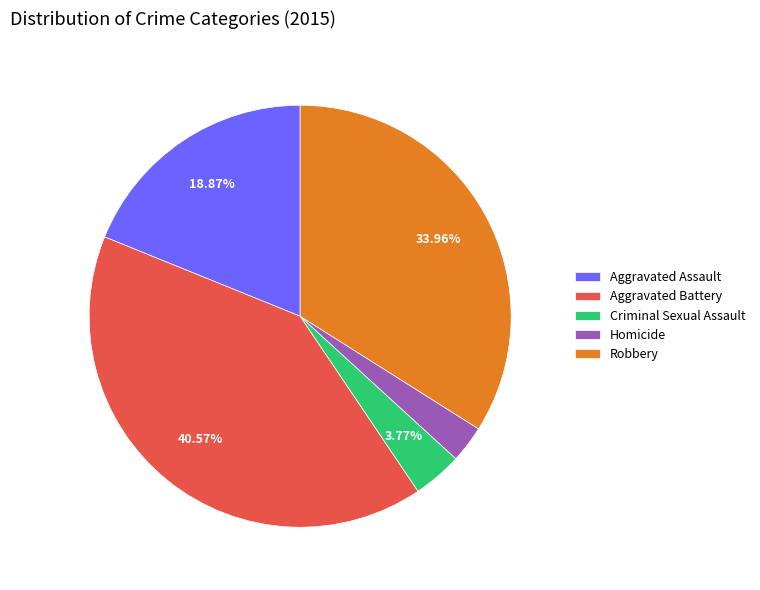

How many slices are in this pie chart?

5